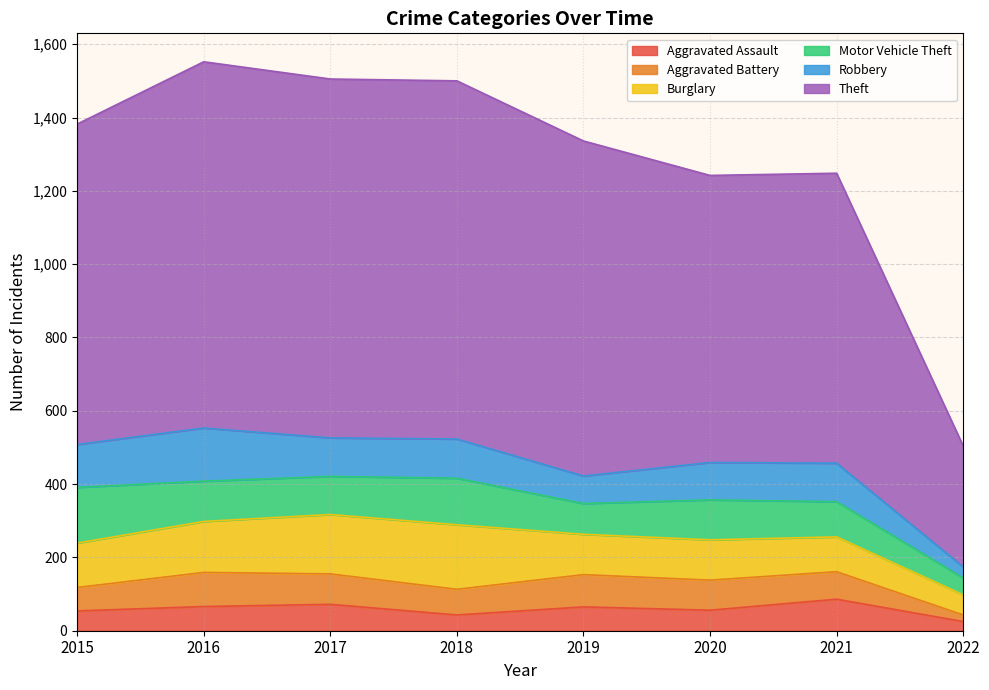

How many data points in Motor Vehicle Theft are above 109?

3